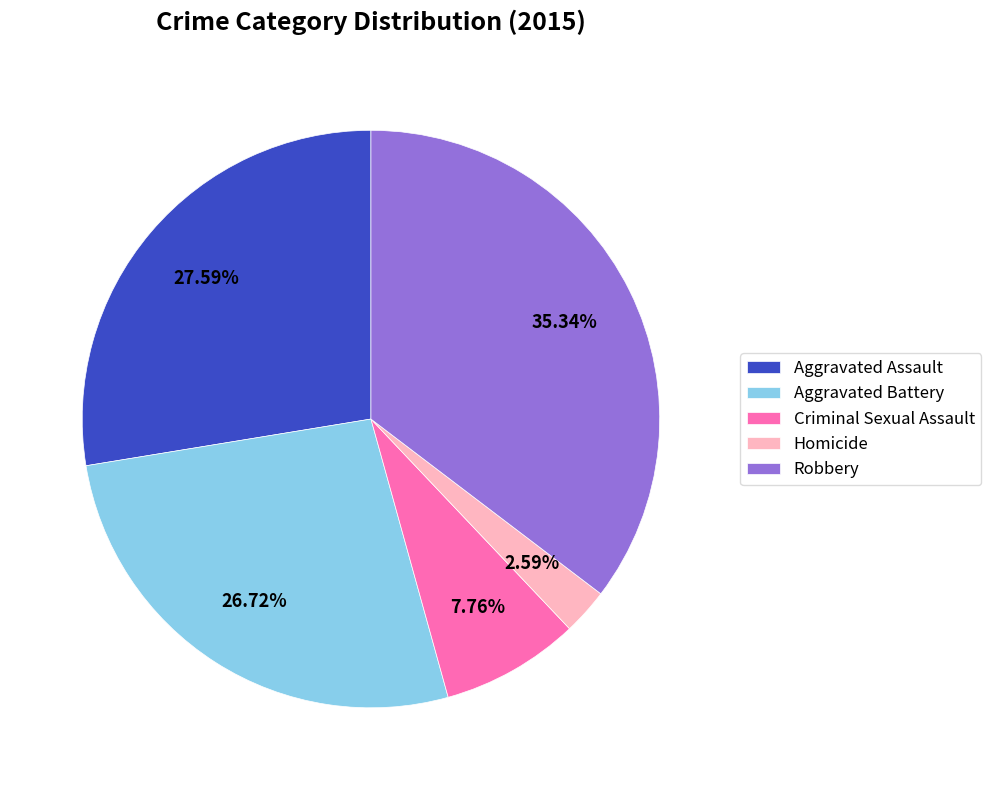

To the nearest percent, what percentage of the pie is Aggravated Assault?

28%